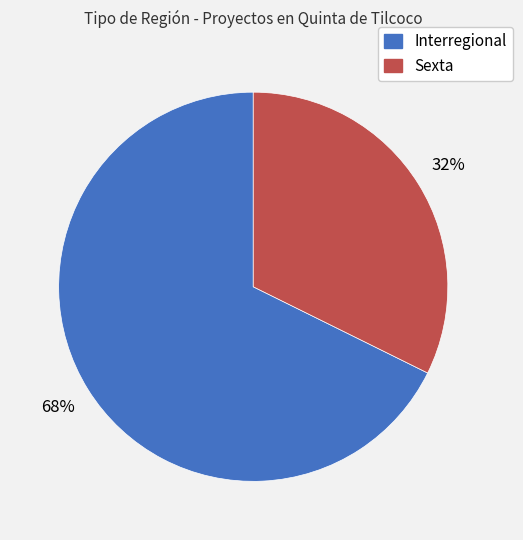

Which category has the smallest portion of the pie?

Sexta